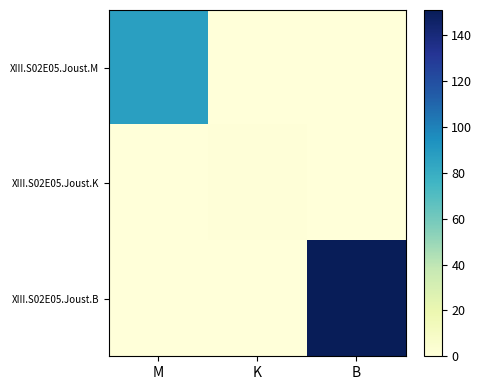

Between B and M, which is larger?

M